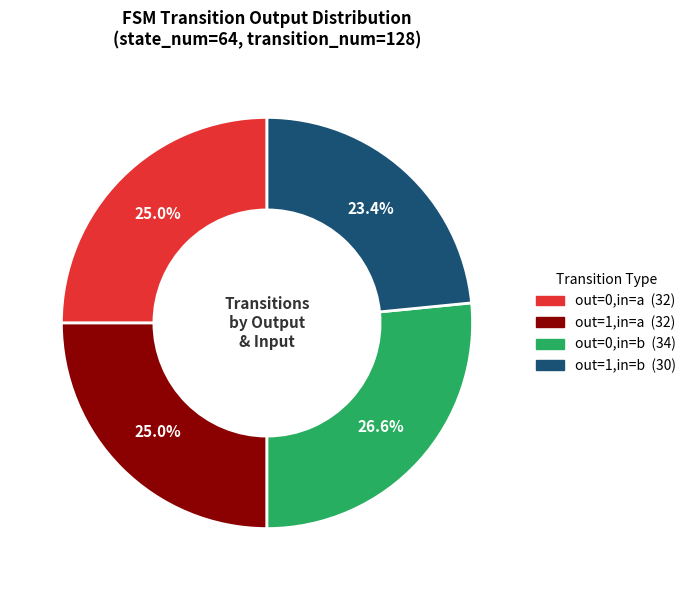

Is there any slice that represents more than half of the pie?

No